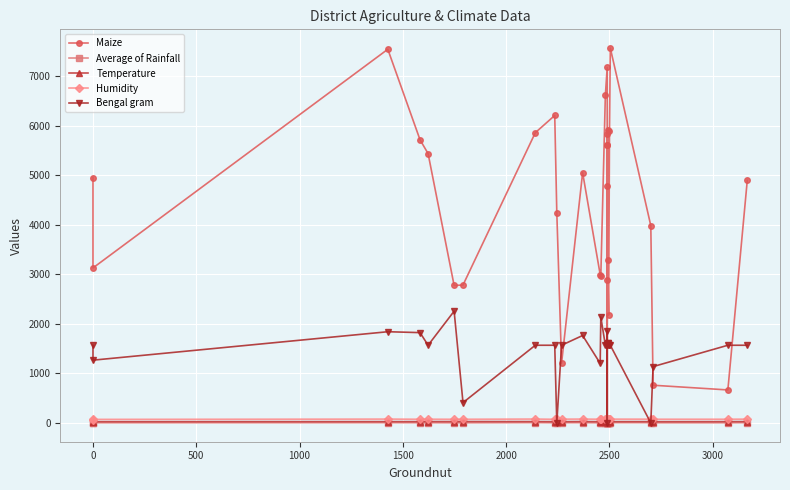

Reading left to right, what are all the values shown in this chart?

Maize: 4954.0	3130.0	7544.0	5716.0	5438.0	2776.0	2785.0	5860.0	6208.0	4246.0	1206.0	5053.0	2995.0	2958.0	6612.0	7179.0	5824.0	0.0	5611.0	5608.0	4790.0	2886.0	5909.0	3295.0	2178.0	5892.0	7568.0	3983.0	762.0	667.0	4900.0
Average of Rainfall: 3.9	3.8	5.2	4.4	4.6	2.8	3.2	6.3	3.5	4.0	4.6	5.4	2.6	3.3	2.4	5.6	5.6	5.6	4.7	5.4	4.8	5.8	4.4	3.6	6.0	3.5	6.2	5.6	3.2	3.1	5.3
Temperature: 27.6	27.0	27.9	27.8	28.6	28.8	29.2	28.8	26.9	29.3	27.1	29.0	27.1	26.3	28.1	26.9	28.5	27.3	27.6	28.2	27.2	28.2	26.9	26.7	27.4	27.9	27.8	27.9	26.6	27.8	28.5
Humidity: 69.9	72.3	78.4	75.2	75.8	74.7	75.0	79.2	74.1	76.7	77.0	78.7	75.9	76.5	72.0	75.2	77.7	76.2	75.1	77.5	75.9	77.8	78.0	74.6	75.6	74.0	77.5	76.9	75.3	75.4	77.5
Bengal gram: 1569.0	1268.0	1842.0	1824.0	1569.0	2257.0	411.0	1569.0	1569.0	0.0	1569.0	1766.0	1203.0	2140.0	1569.0	1569.0	1569.0	0.0	1569.0	1569.0	1858.0	1569.0	1617.0	1611.0	1569.0	1569.0	1569.0	0.0	1138.0	1569.0	1569.0